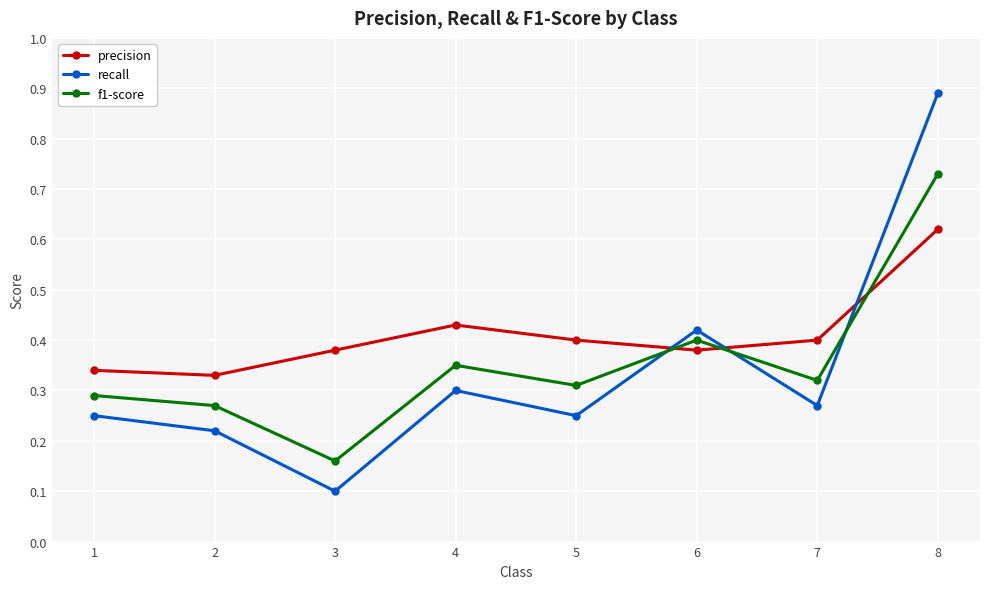

What is the sum of all f1-score values?

2.8